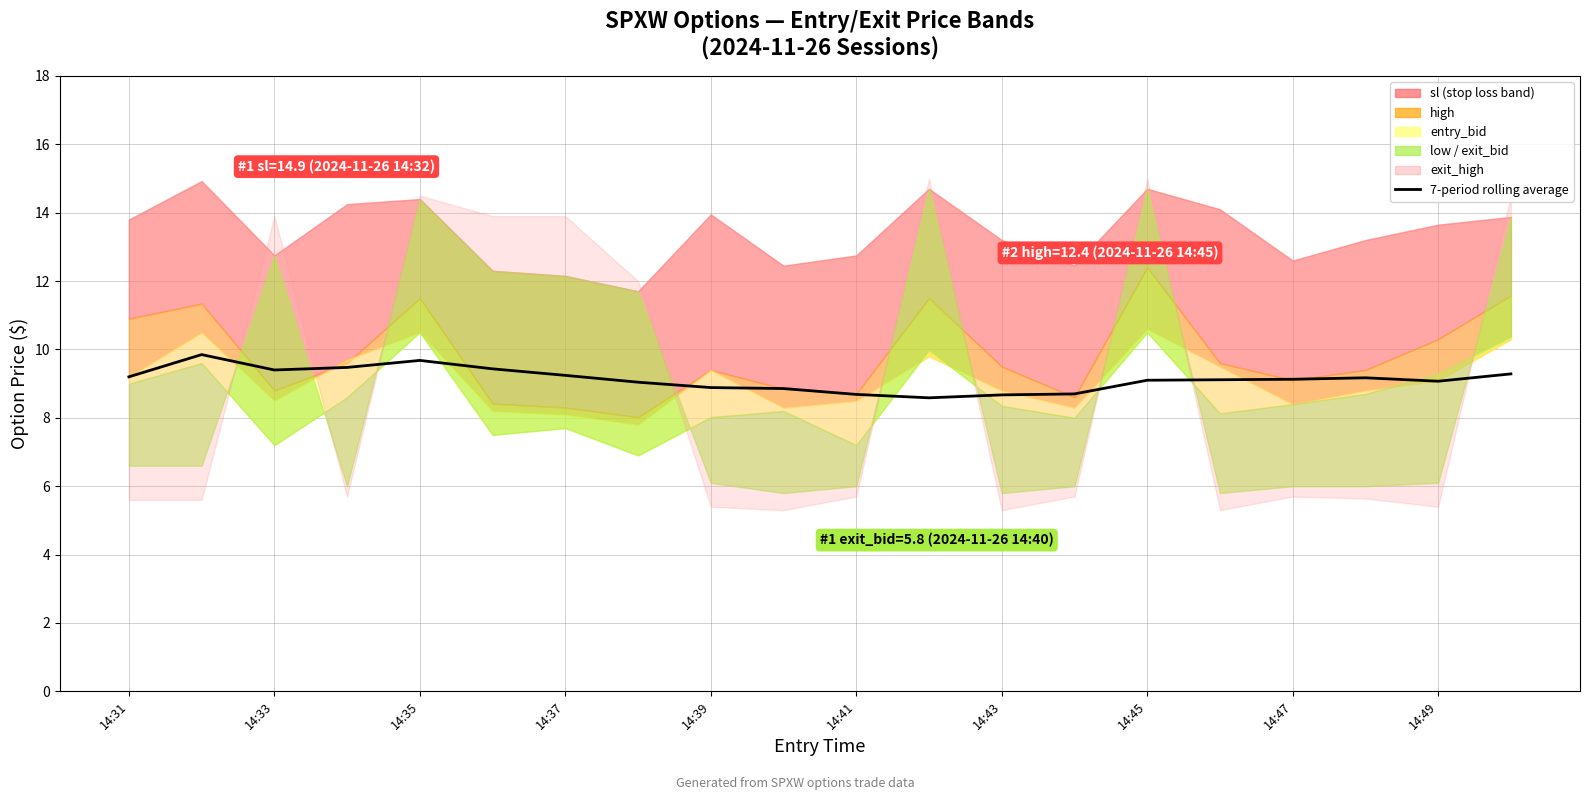

What is the minimum value shown in the chart?

8.6